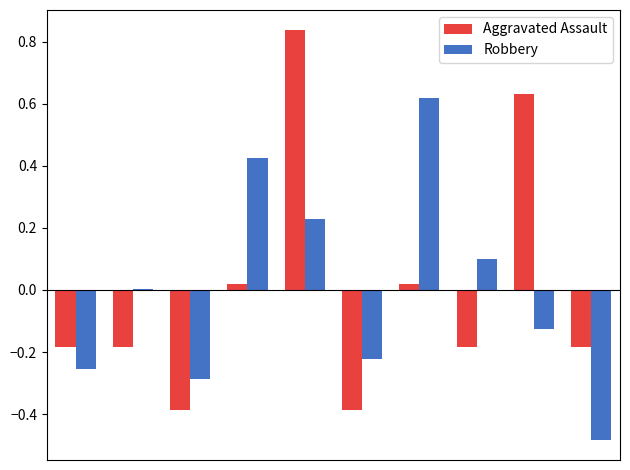

What are all the series names shown in the legend?

Aggravated Assault, Robbery